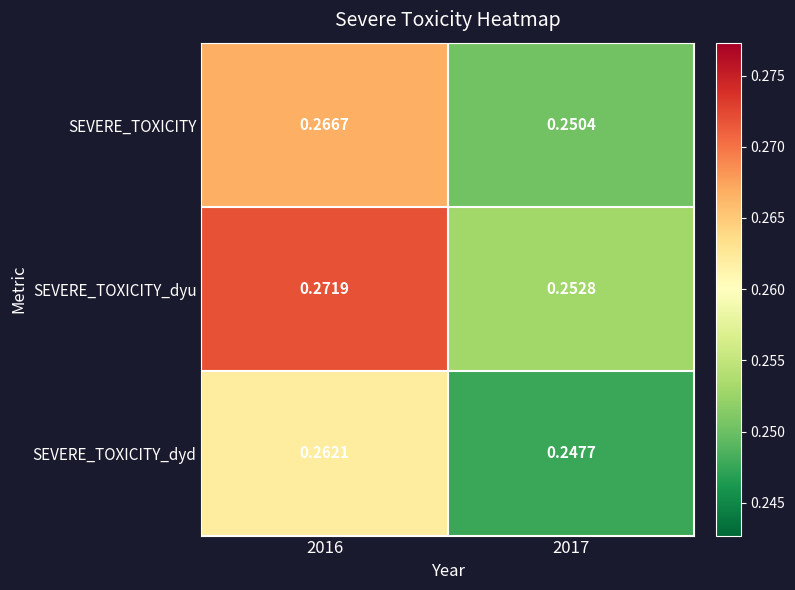

Which series has the largest range (max minus min)?

SEVERE_TOXICITY_dyu